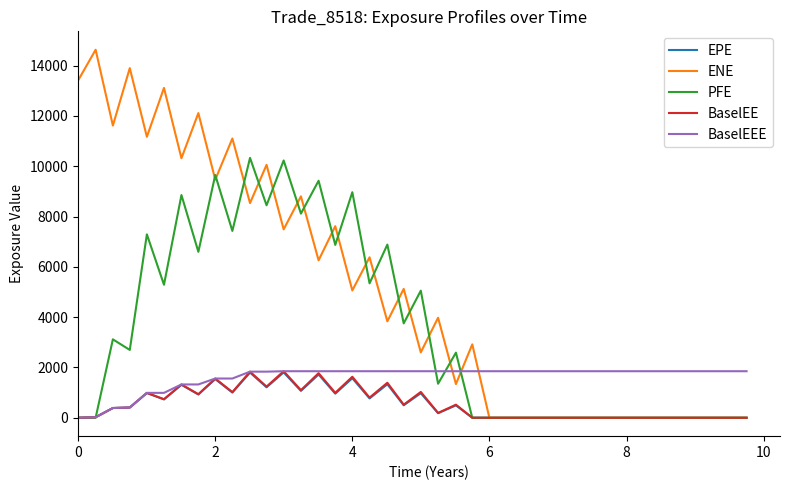

Which series has the widest spread of values?

ENE